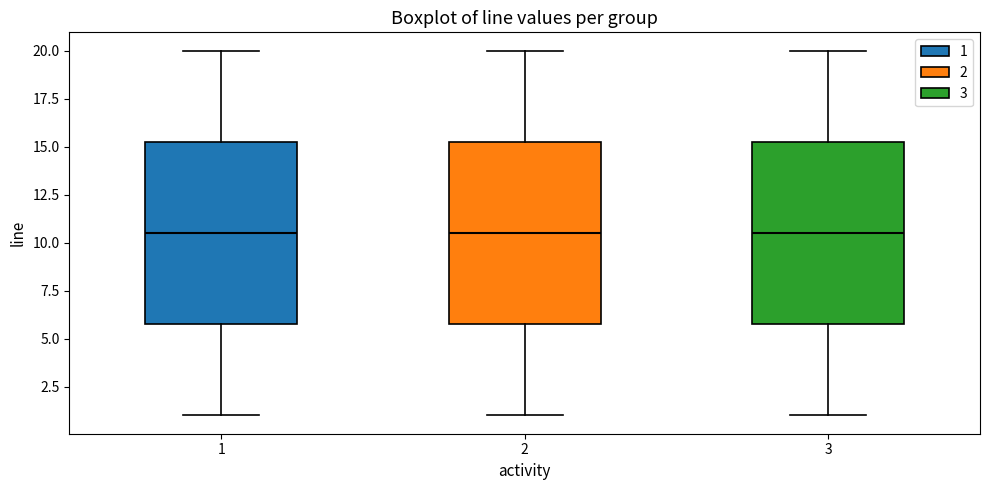

Where does the lower whisker of the box at x = 1 end on the y-axis? The values are not printed on the chart, so give them approximately, as read against the axis.

1.0